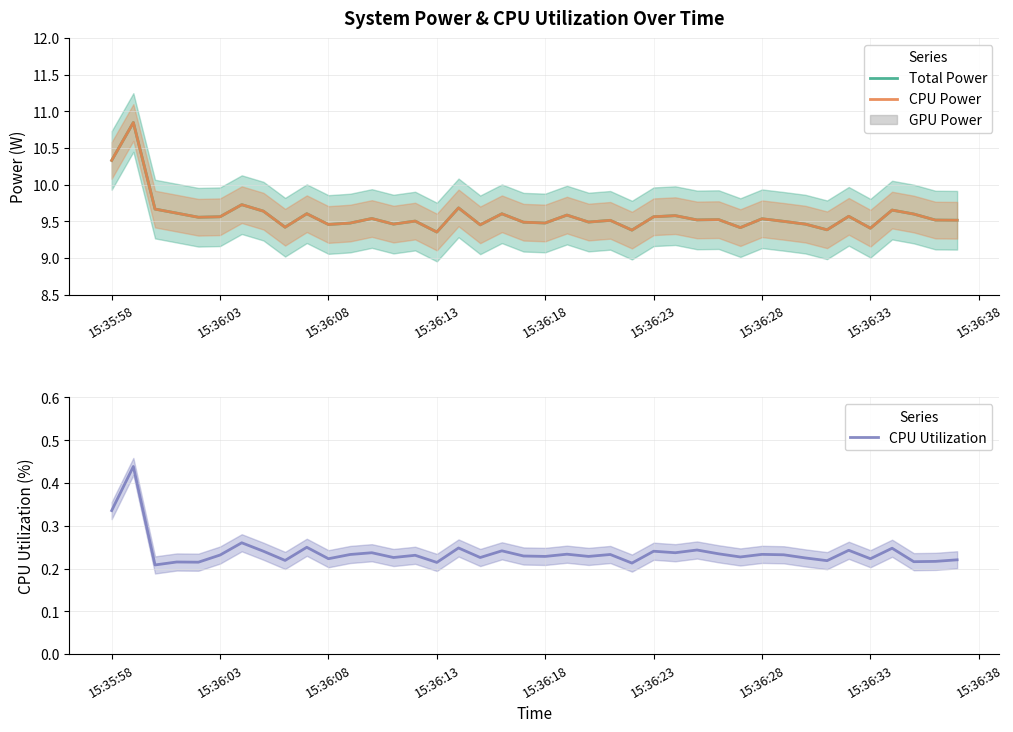

Is it true that CPU Utilization equals 0.1 at 15:36:28?

False